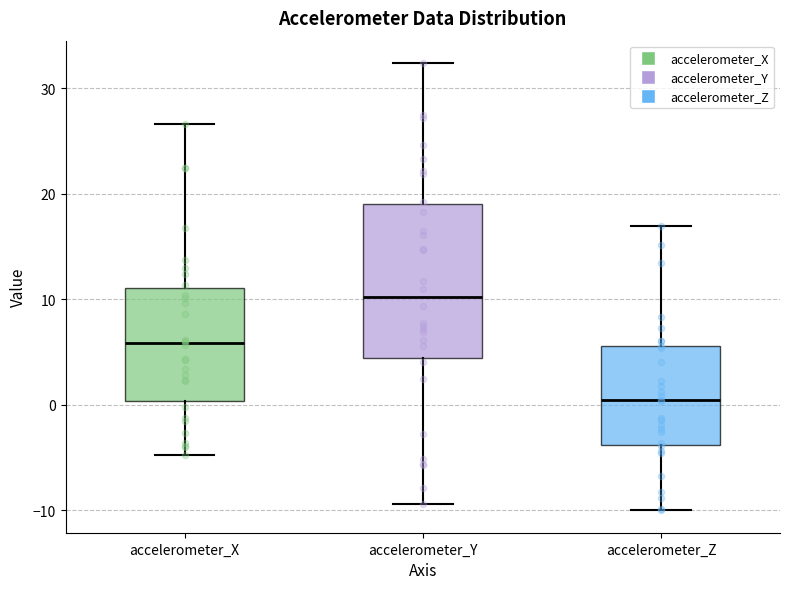

Reading left to right, read every box against the y-axis: the position of its median line, the range the box covers, and the ends of its whiskers. The values are not printed on the chart, so give them approximately, as read against the axis.

accelerometer_X: median 6, box 0 to 11, whiskers -5 to 27
accelerometer_Y: median 10, box 4 to 19, whiskers -9 to 32
accelerometer_Z: median 0, box -4 to 6, whiskers -10 to 17